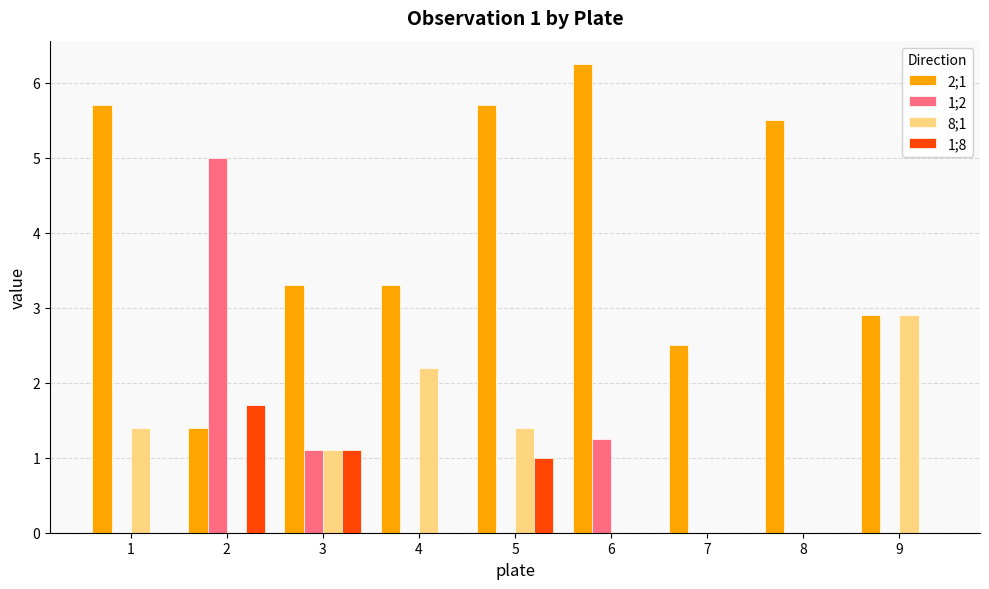

Between 1 and 2, which series saw the biggest shift?

1;2